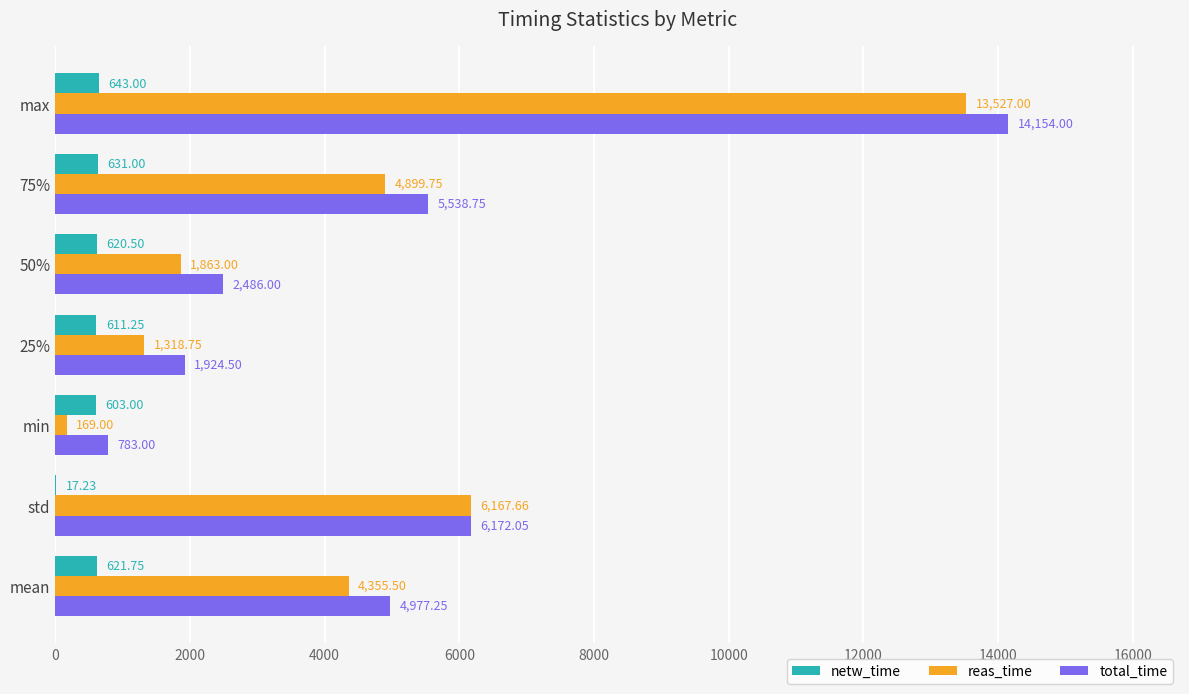

Which series has the largest total across all categories?

total_time